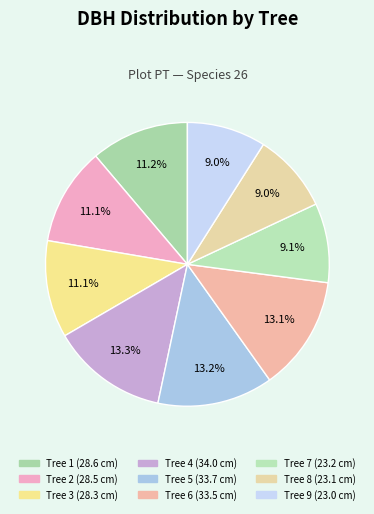

True or false: Tree 6 accounts for 13% of the total.

True